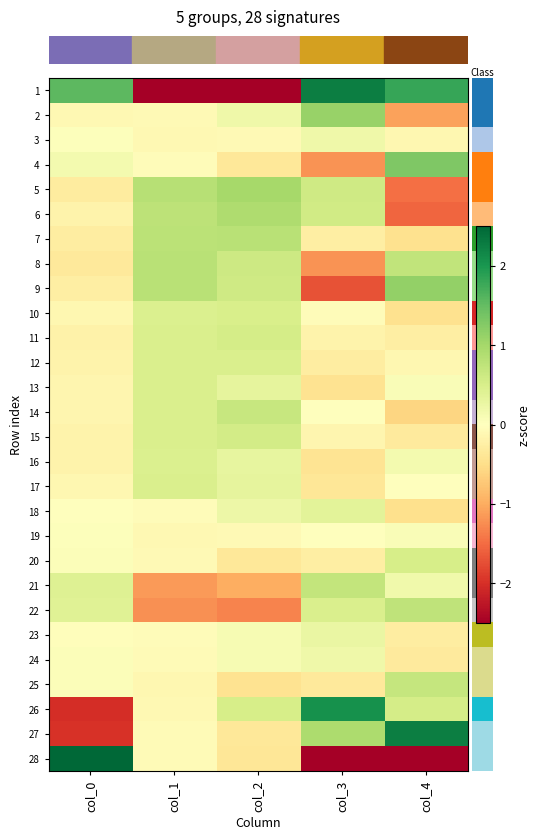

Which series has the widest spread of values?

row_27